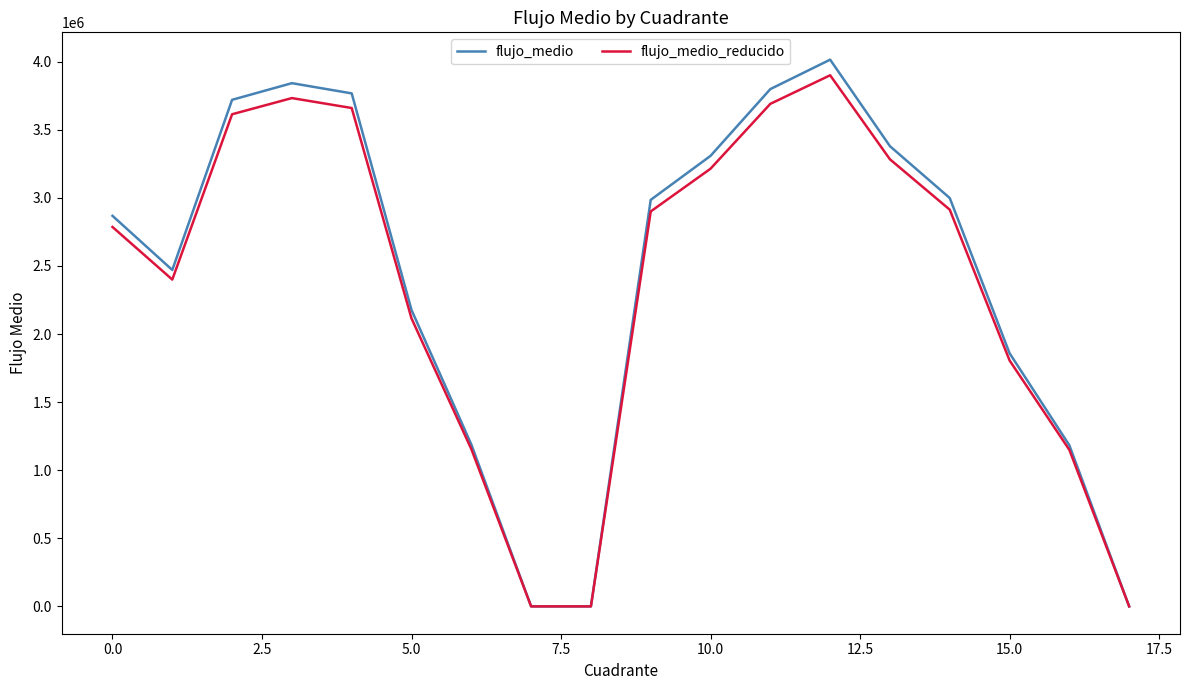

What is the highest value of the flujo_medio series?

4014952.6